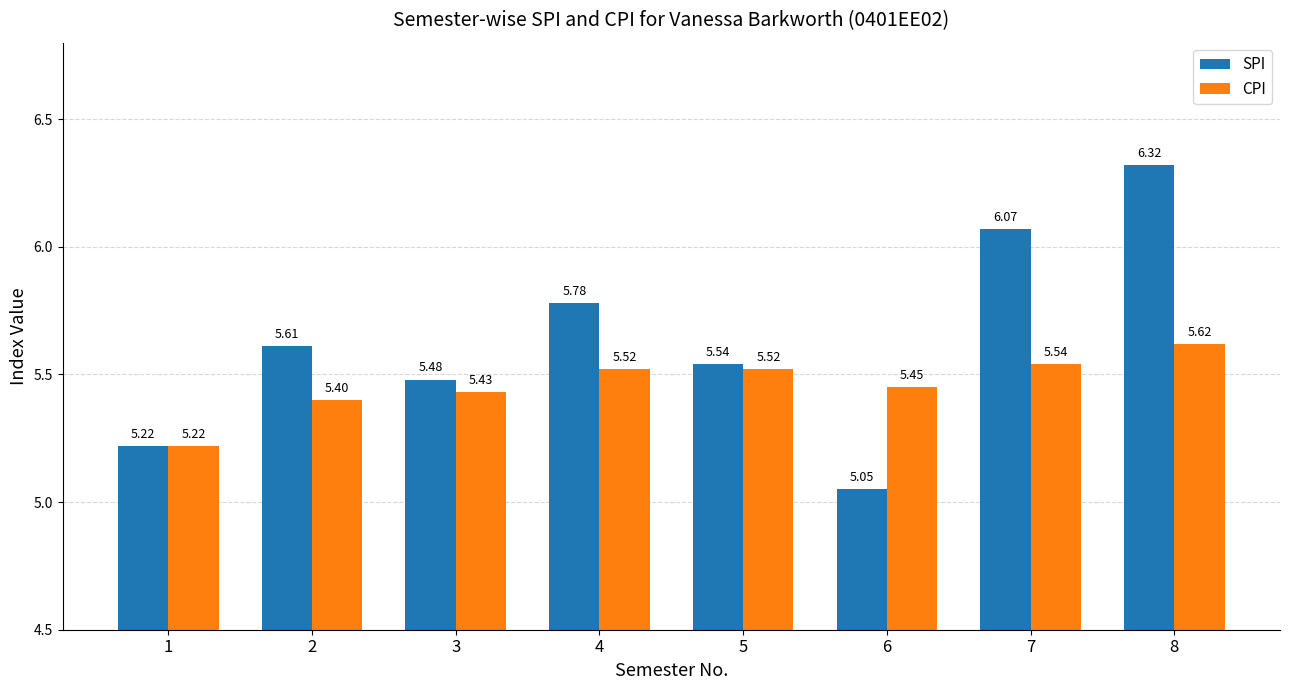

Which category has the lowest value across all series?

6